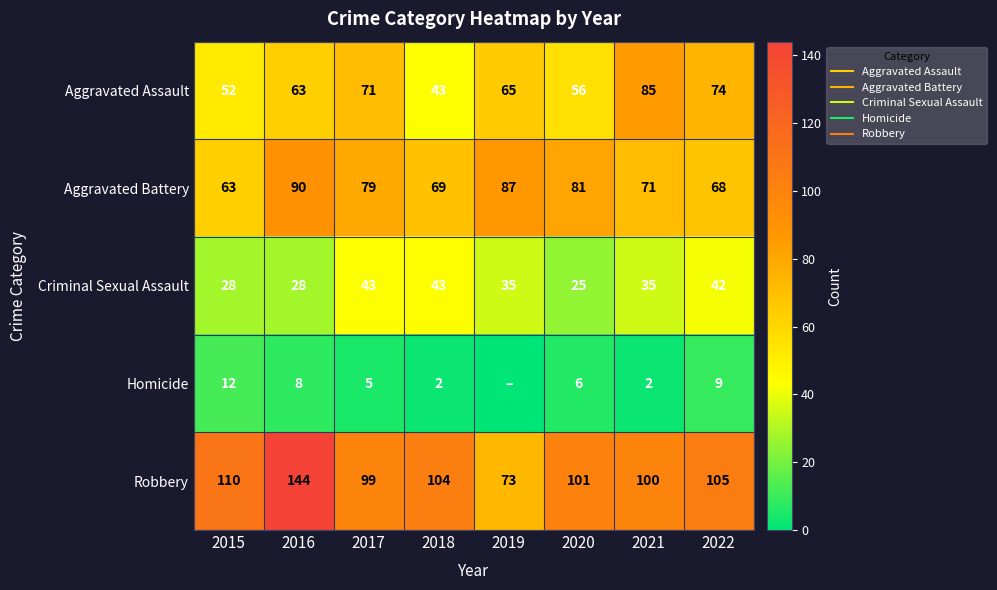

Is the value of Robbery at 2015 greater than the value of Aggravated Assault at 2021?

Yes